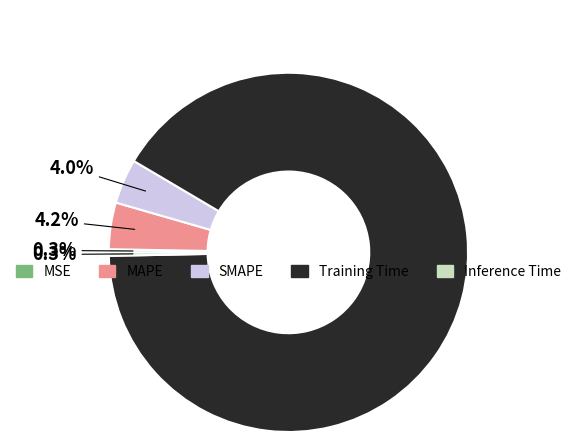

To the nearest percent, what is the combined percentage of MAPE and Training Time?

95%